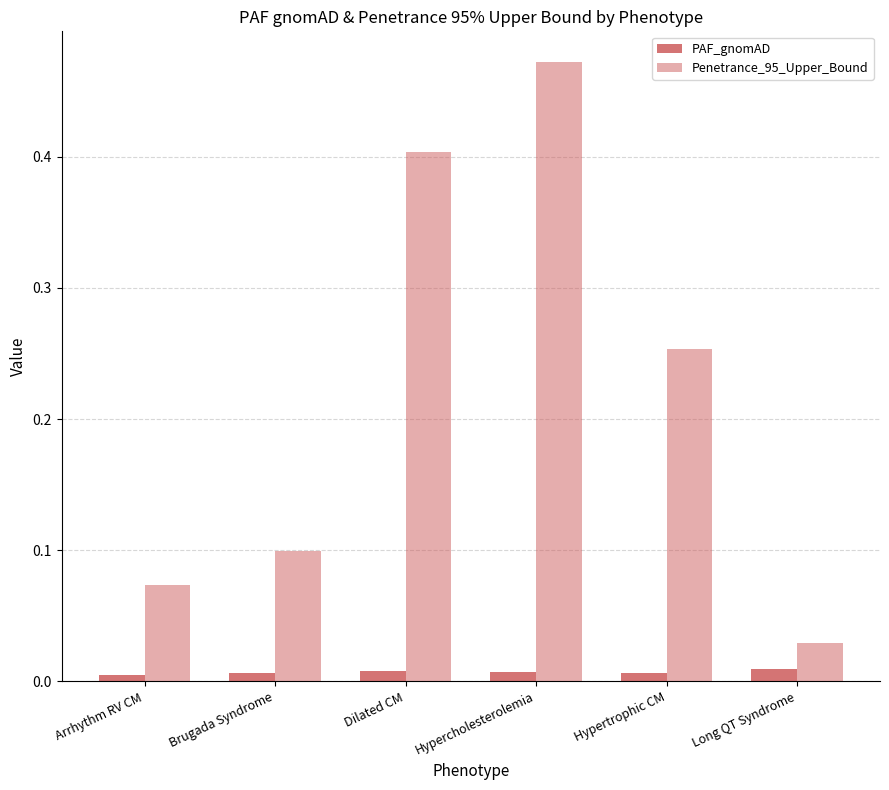

How many data points does each series have?

6